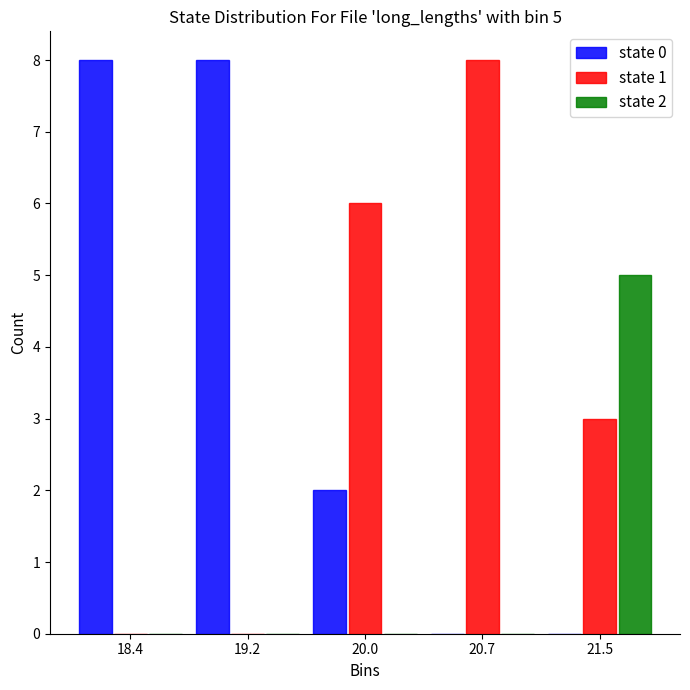

Reading left to right, list all the values displayed in this chart.

state 0: 18.4=8	19.2=8	20.0=2	20.7=0	21.5=0
state 1: 18.4=0	19.2=0	20.0=6	20.7=8	21.5=3
state 2: 18.4=0	19.2=0	20.0=0	20.7=0	21.5=5